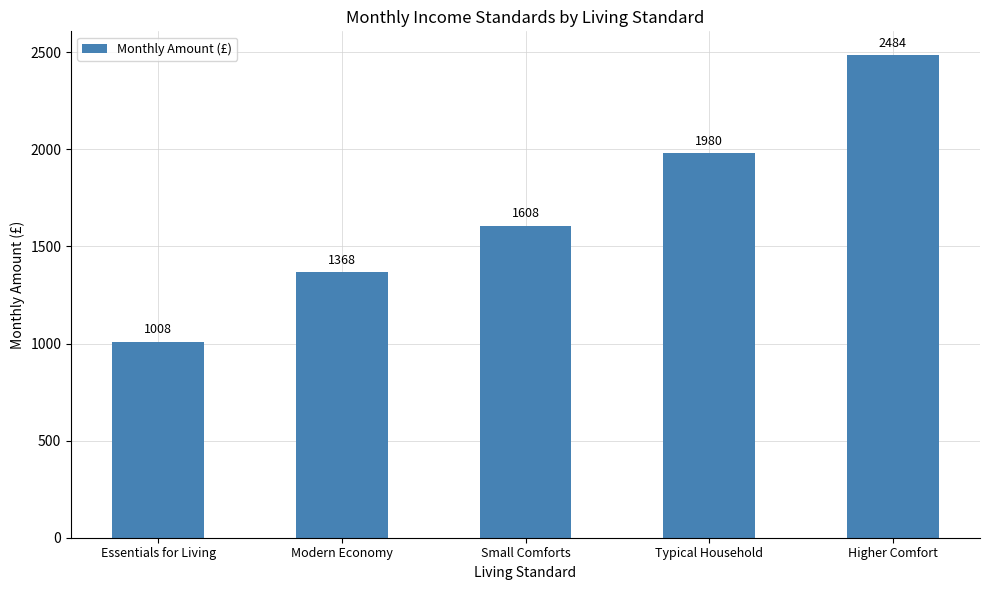

Reading left to right, list all the values displayed in this chart.

1008	1368	1608	1980	2484